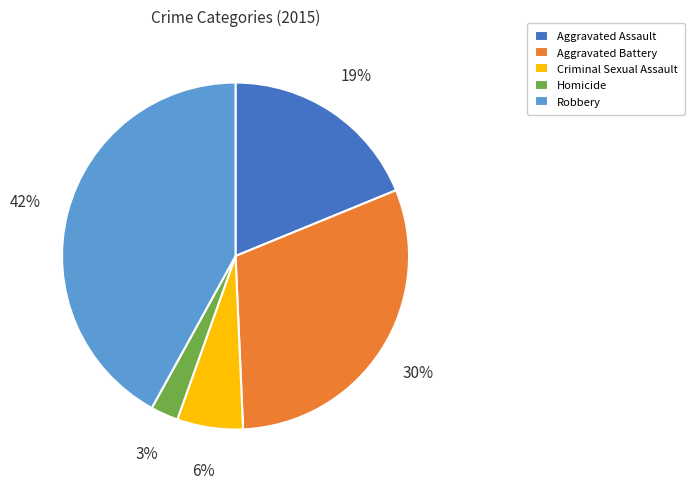

Between Criminal Sexual Assault and Homicide, which is larger?

Criminal Sexual Assault